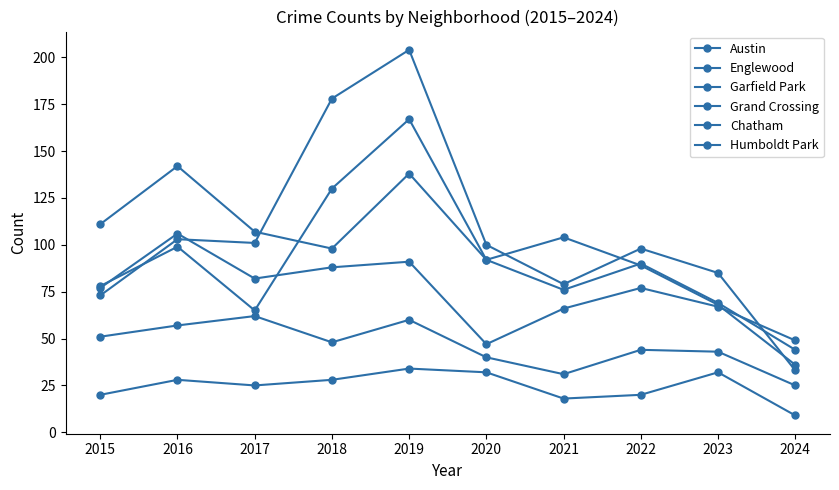

Reading right to left, transcribe all the data shown in this chart.

Austin: 36	68	89	104	92	167	130	65	99	78
Englewood: 44	69	90	76	92	138	98	107	142	111
Garfield Park: 33	85	98	79	100	204	178	101	103	73
Grand Crossing: 49	67	77	66	47	91	88	82	106	77
Chatham: 25	43	44	31	40	60	48	62	57	51
Humboldt Park: 9	32	20	18	32	34	28	25	28	20